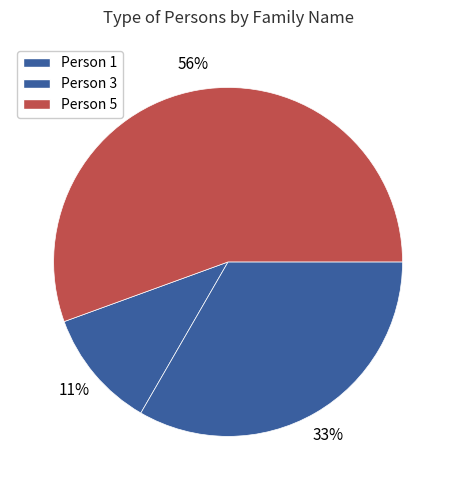

Which has a higher value, Person 1 or Person 3?

Person 3